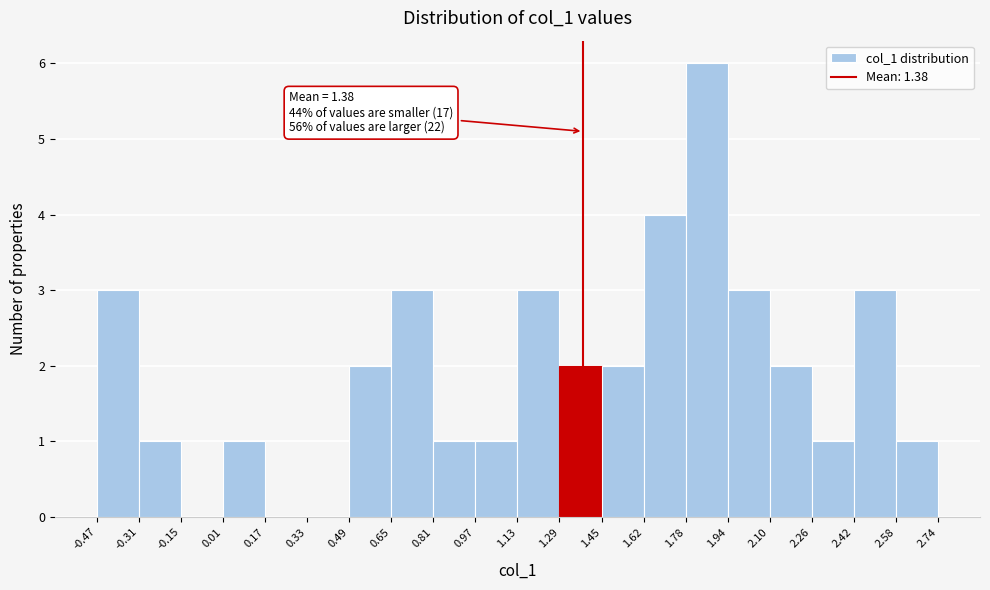

Which range on the x-axis has the tallest bar?

1.78 to 1.94